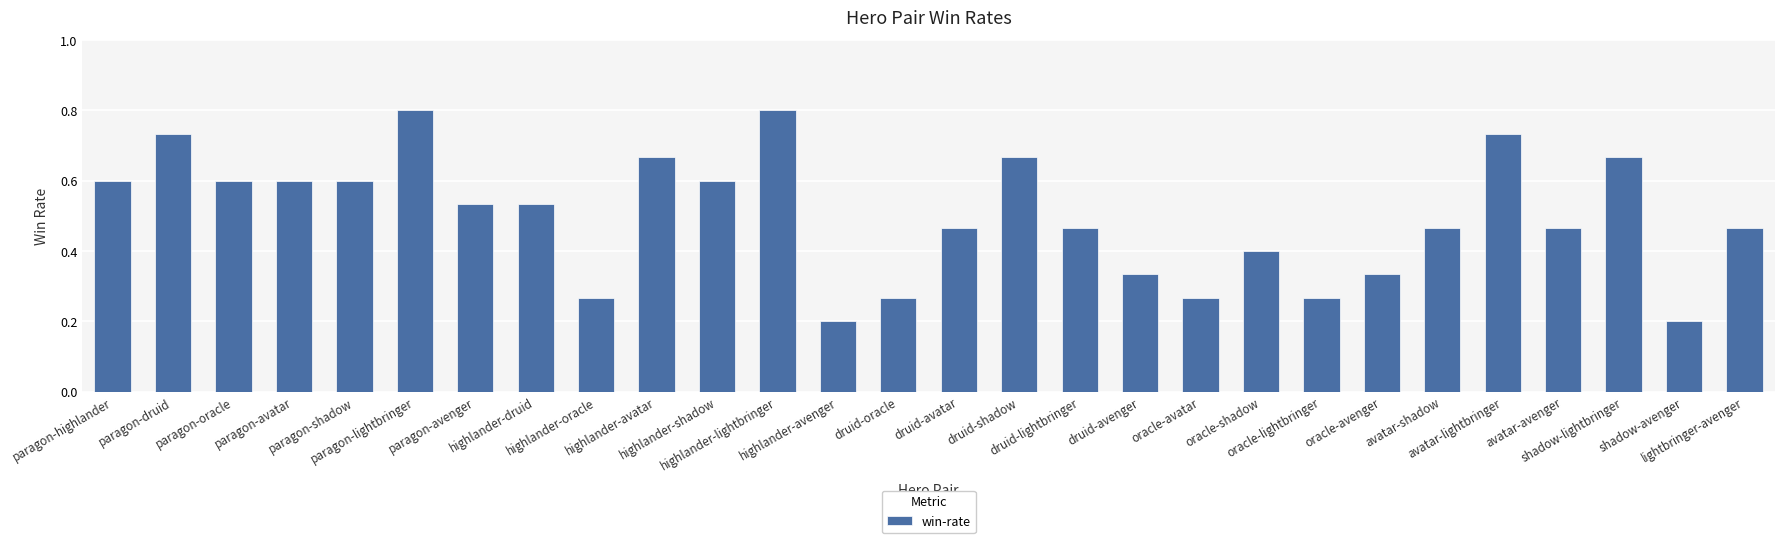

What is the sum of all values?

14.0